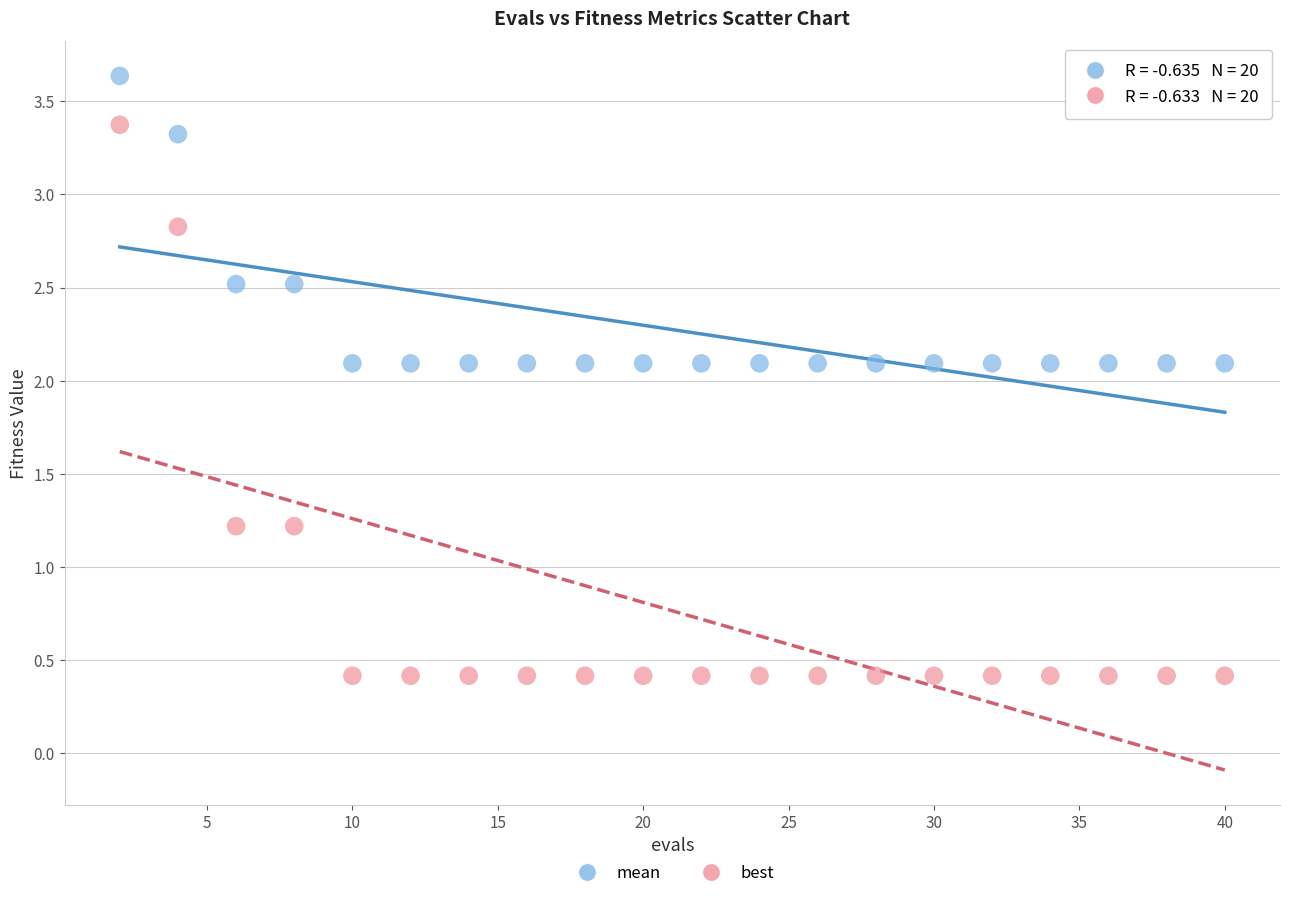

Which series has the widest spread of Y values?

best